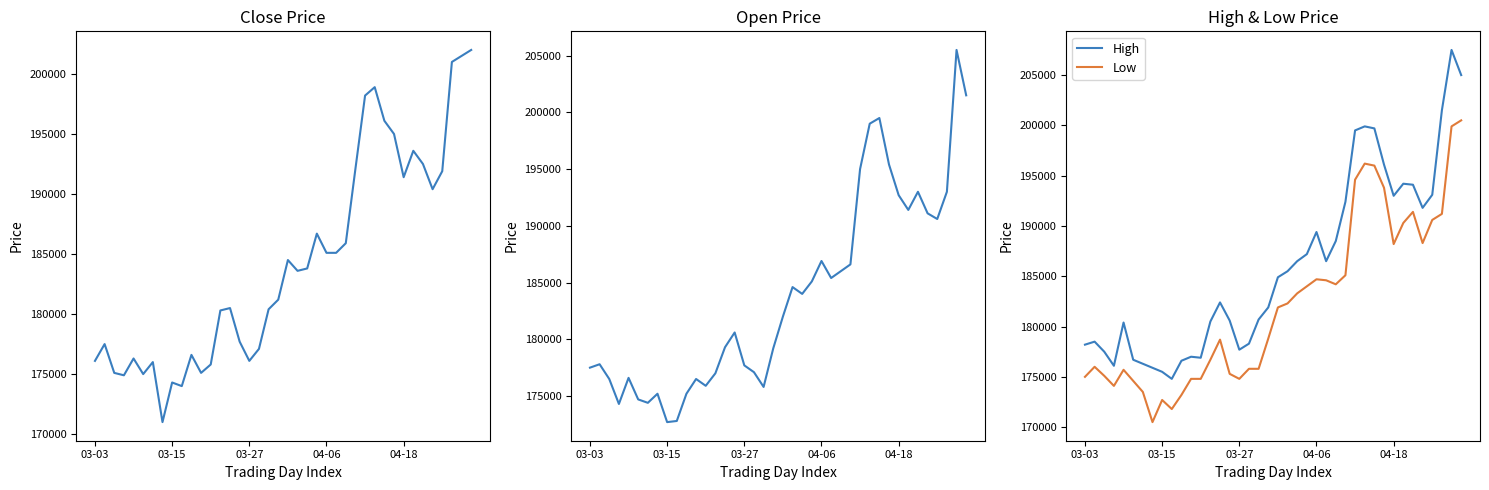

What is the sum of all Low values?

7288800